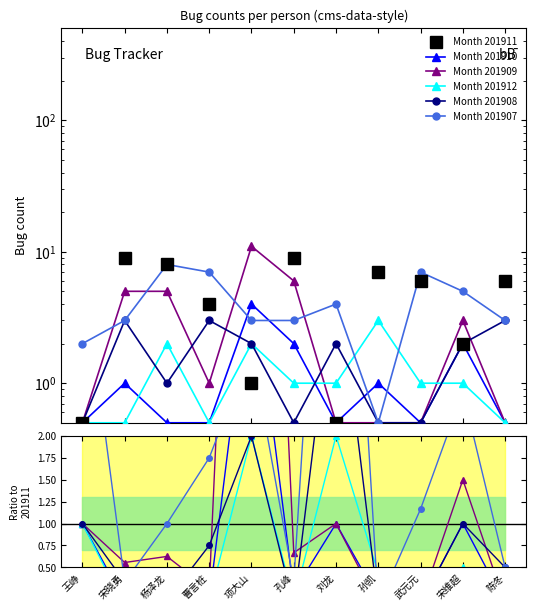

What position from the right is 项大山?

7